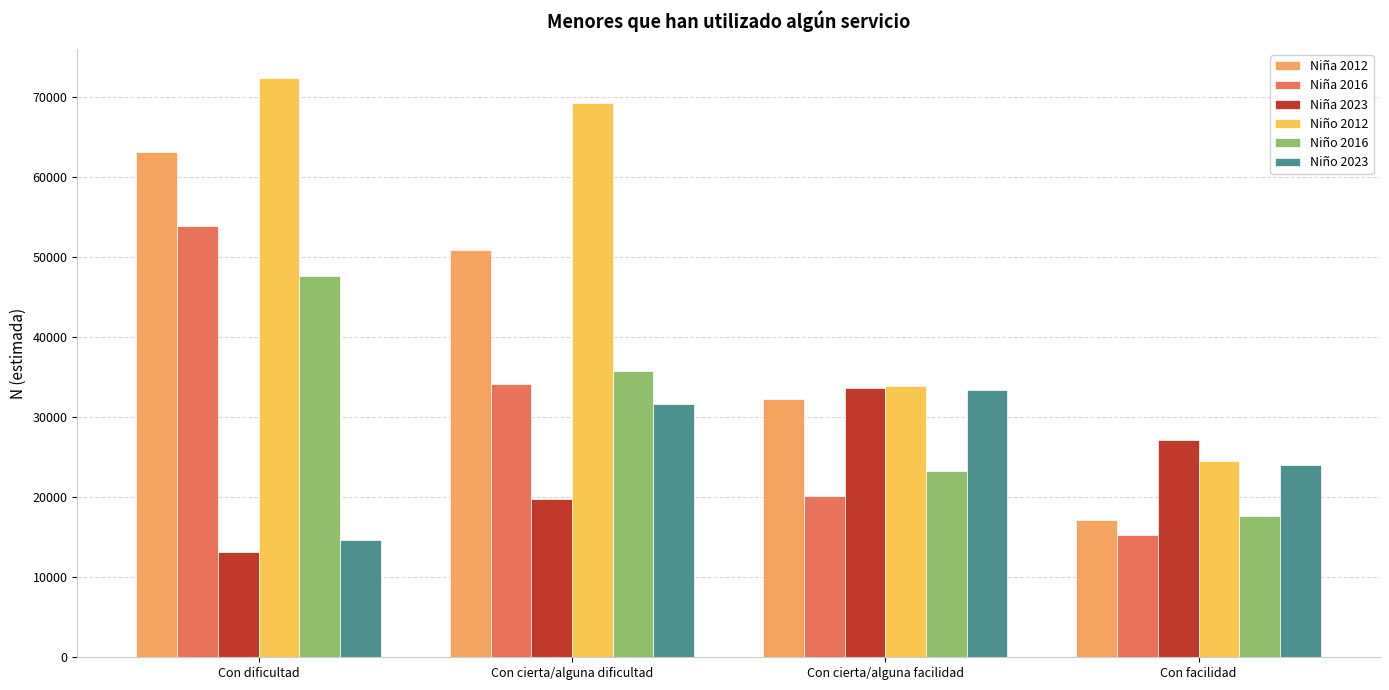

Reading right to left, what are all the values shown in this chart?

Niña 2012: 17202	32280	50939	63140
Niña 2016: 15234	20197	34121	53887
Niña 2023: 27207	33667	19732	13174
Niño 2012: 24596	33915	69275	72454
Niño 2016: 17630	23338	35843	47716
Niño 2023: 23979	33412	31704	14719